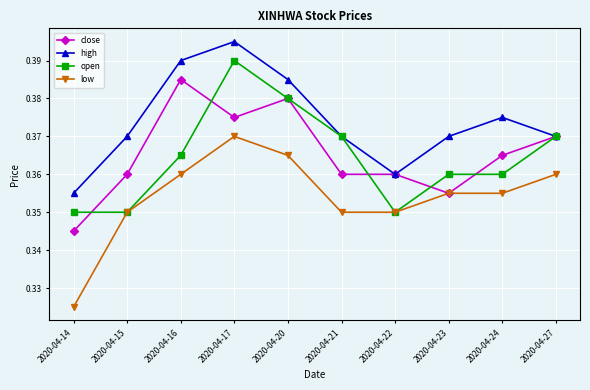

Is this an area chart (filled region under the line)?

No